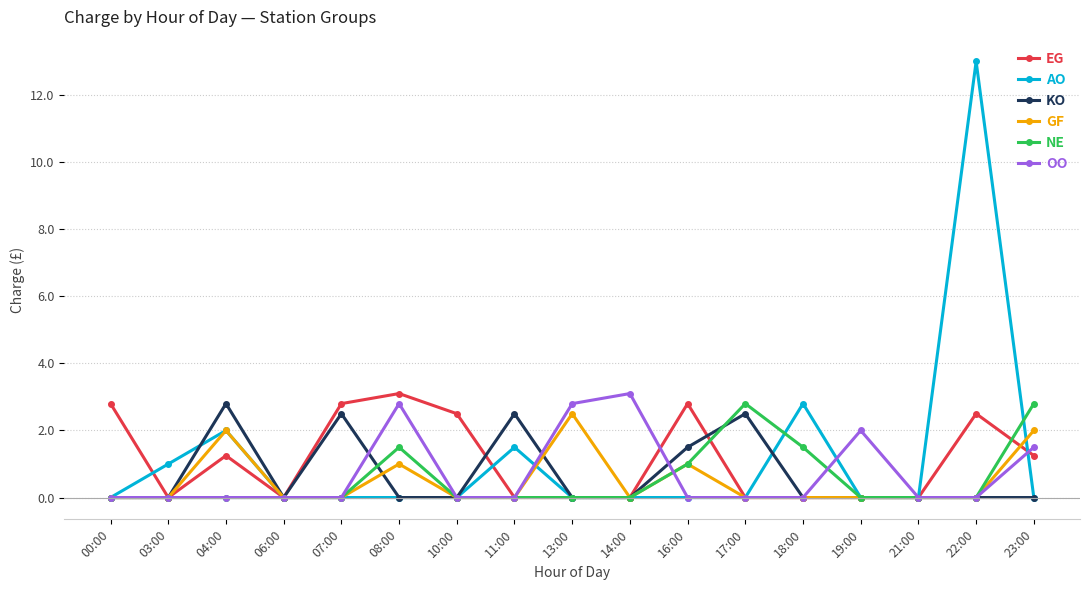

What is the average value of the GF series?

0.5